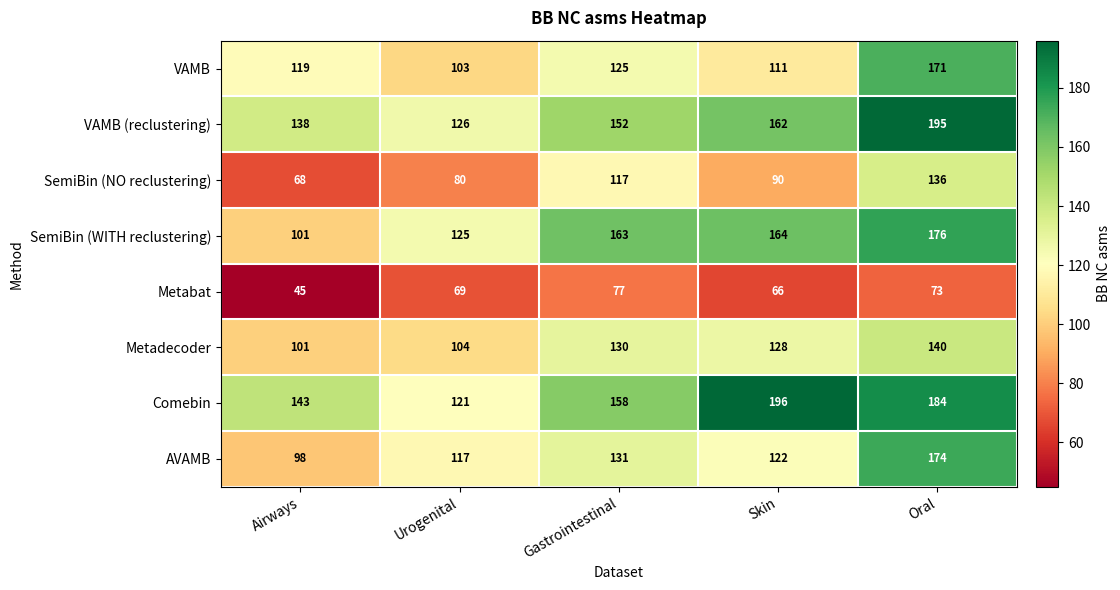

At how many categories does at least one series exceed 188?

2